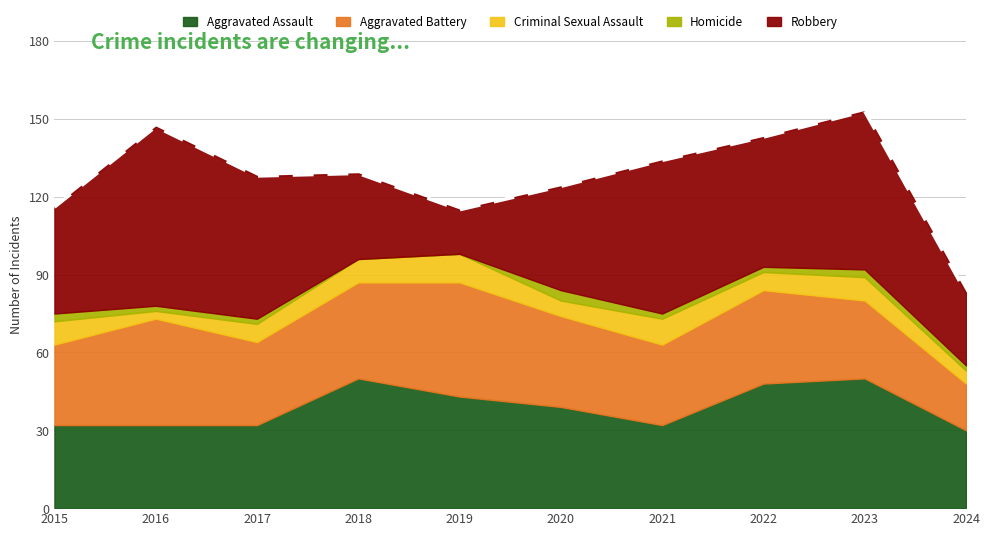

Reading left to right, extract all data points from this chart.

Aggravated Assault: 32	32	32	50	43	39	32	48	50	30
Aggravated Battery: 31	41	32	37	44	35	31	36	30	18
Criminal Sexual Assault: 9	3	7	9	11	6	10	7	9	5
Homicide: 3	2	2	0	0	4	2	2	3	2
Robbery: 41	69	55	33	17	40	59	50	61	28